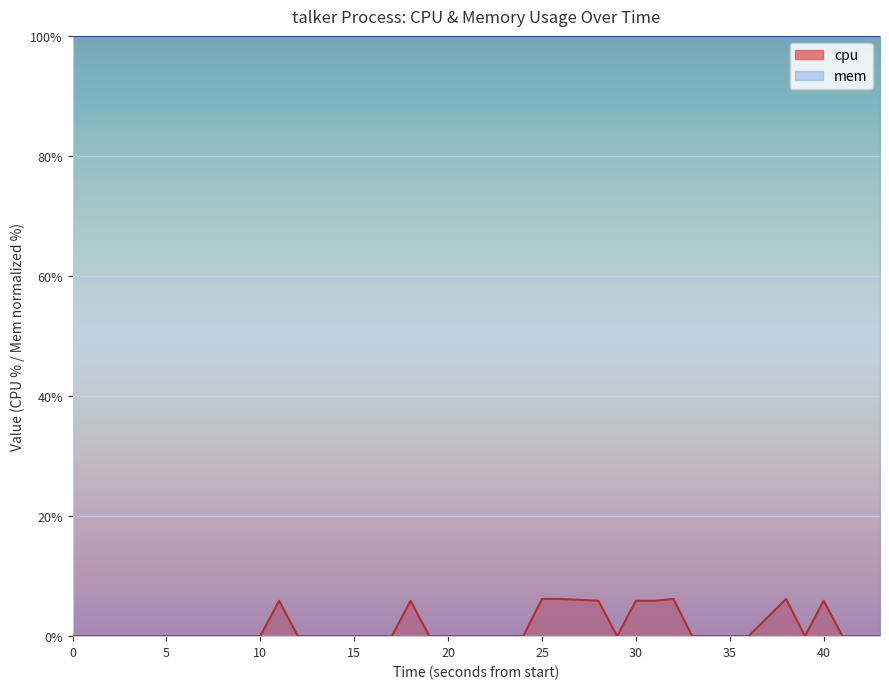

How many interior local peaks (higher than both neighbors) does the data have?

5